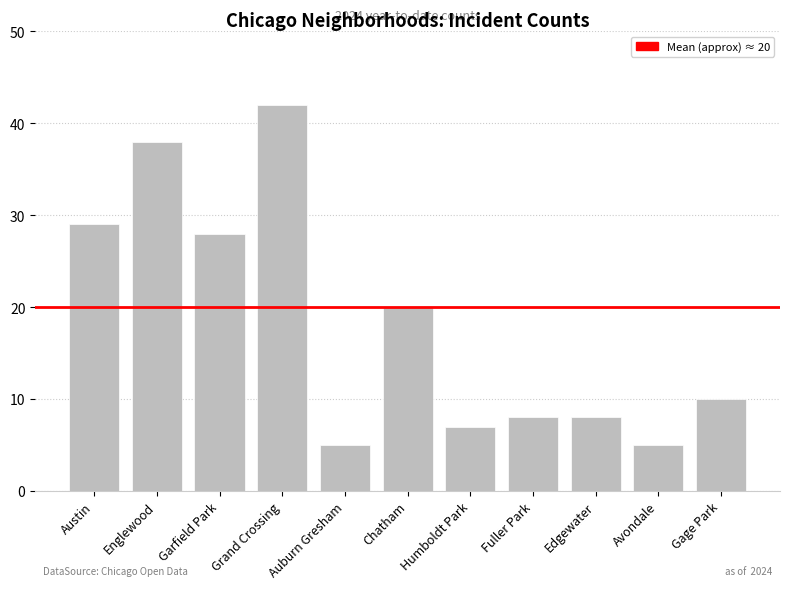

What position from the left is Auburn Gresham?

5